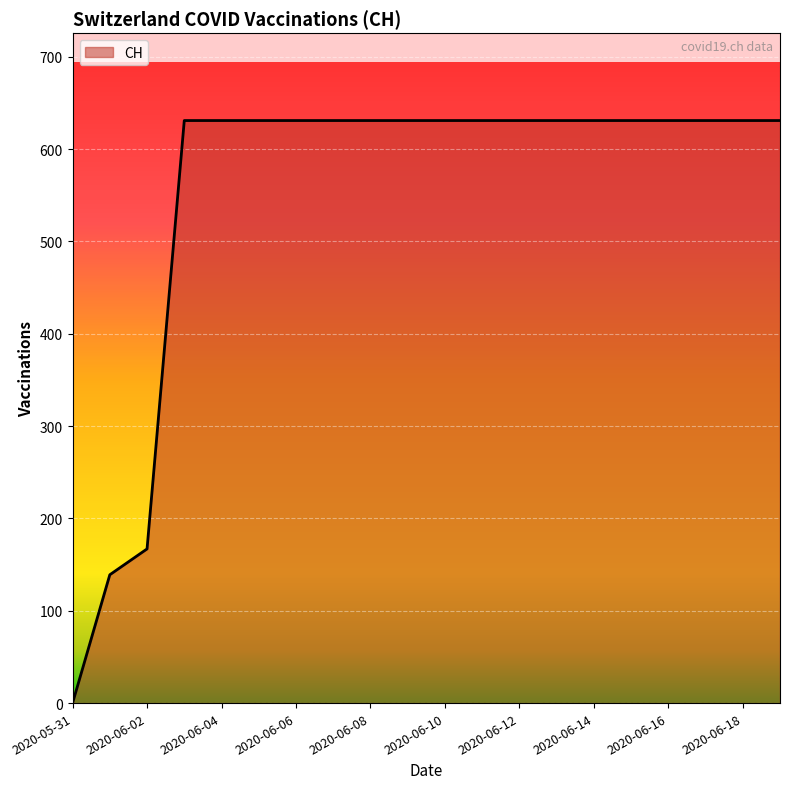

What is the maximum value shown in the chart?

631